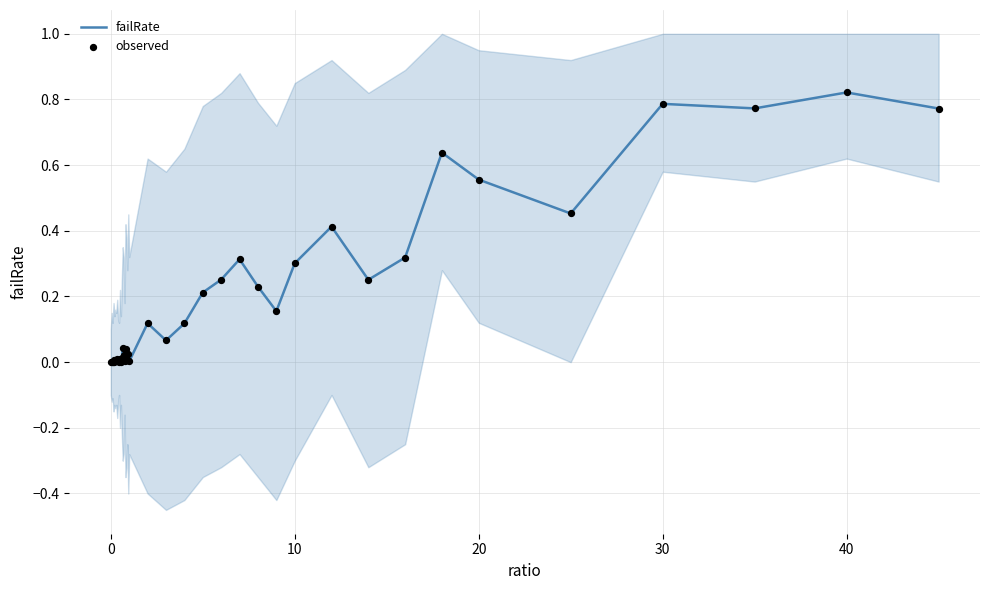

Is the value of failRate at 12 greater than the value of observed at 26?

No